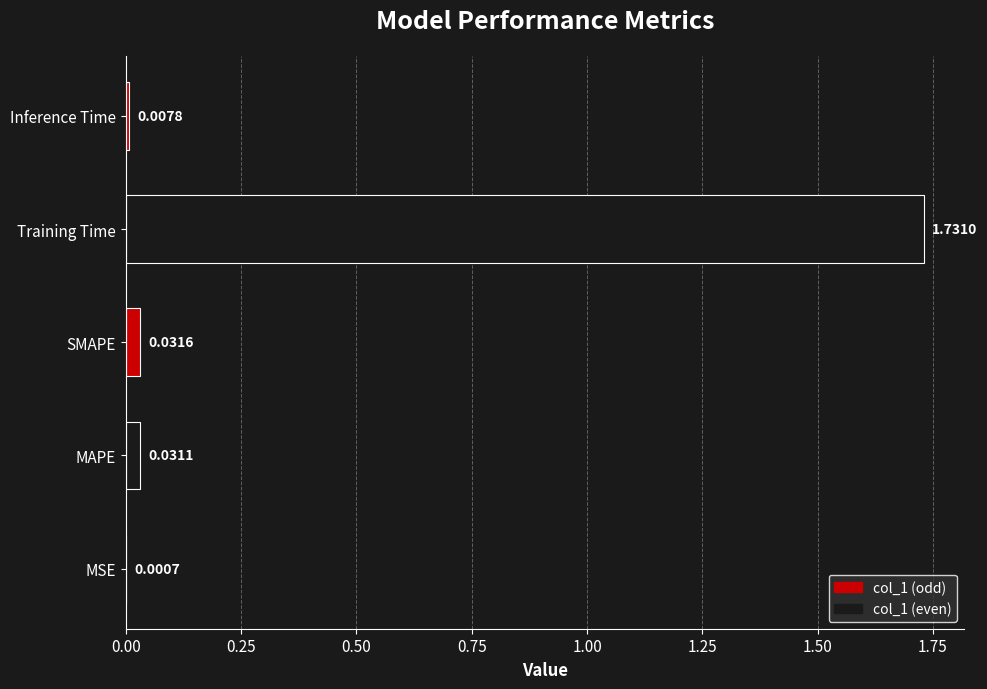

Are the bars horizontal?

Yes